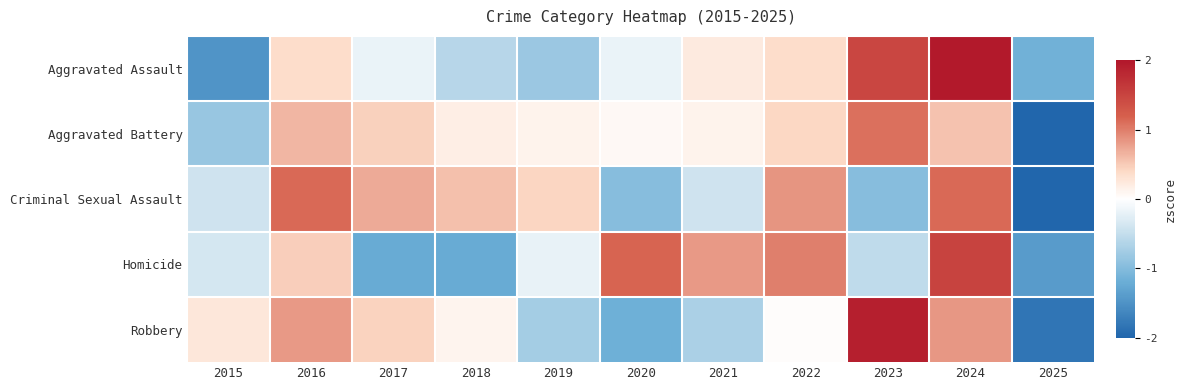

Which label corresponds to the smallest value in the chart?

2025